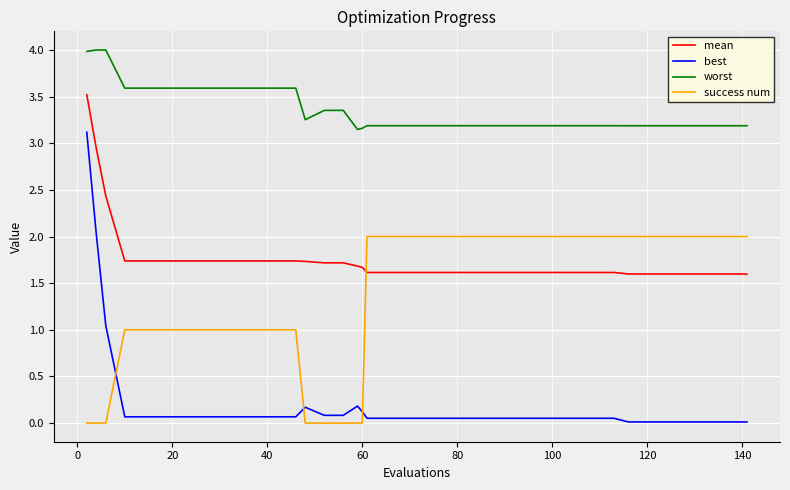

Which series has the largest range (max minus min)?

best